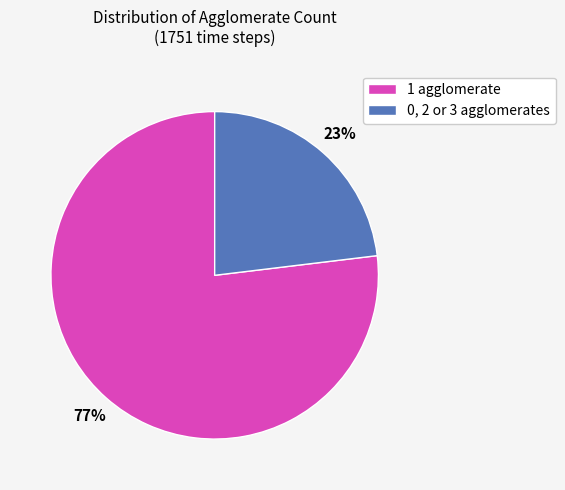

To the nearest percent, what percentage of the pie is 1 agglomerate?

77%